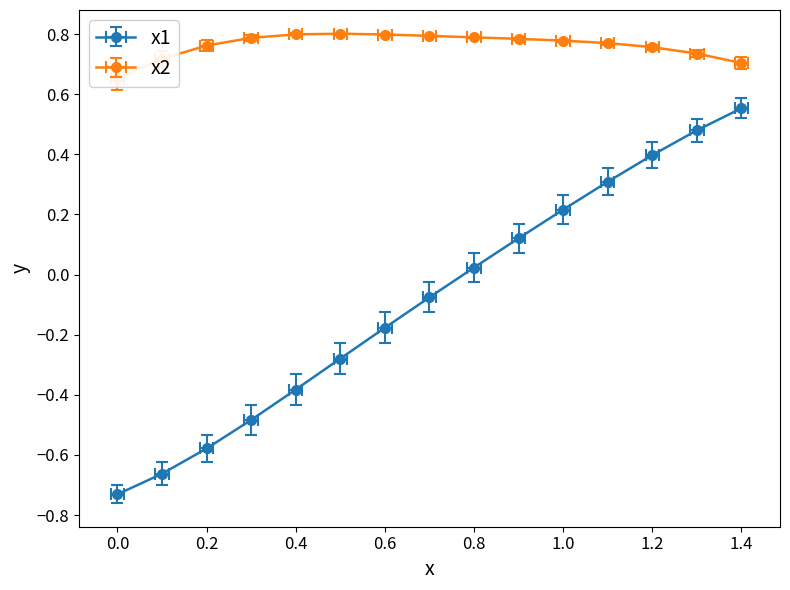

What is the sum of all x2 values?

11.4